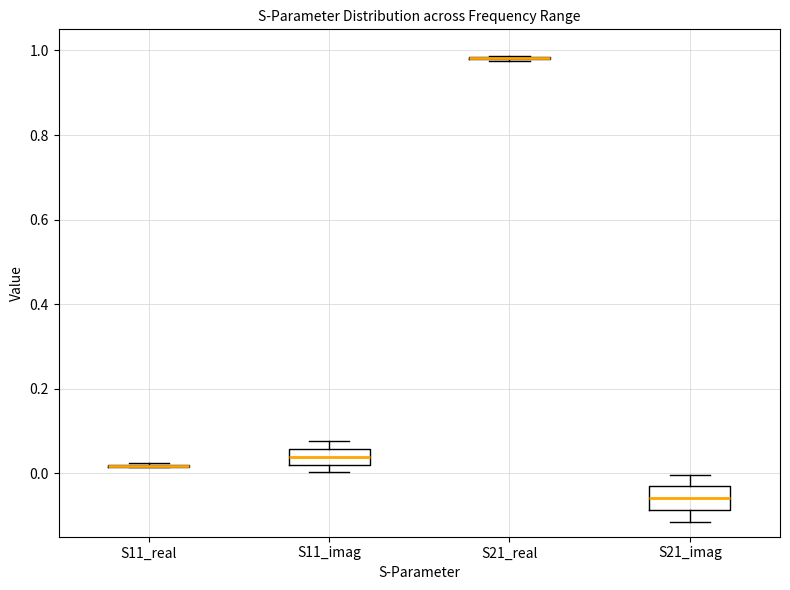

Reading left to right, transcribe this box plot: for each box, give where its median line is, the range the box spans, and where its two whiskers end, as read against the y-axis. The values are not printed on the chart, so give them approximately, as read against the axis.

S11_real: box collapsed to a line at 0.02, whiskers 0.02 to 0.02
S11_imag: median 0.04, box 0.02 to 0.06, whiskers 0.00 to 0.08
S21_real: box collapsed to a line at 0.98, whiskers 0.98 to 0.98
S21_imag: median -0.06, box -0.08 to -0.04, whiskers -0.12 to 0.00